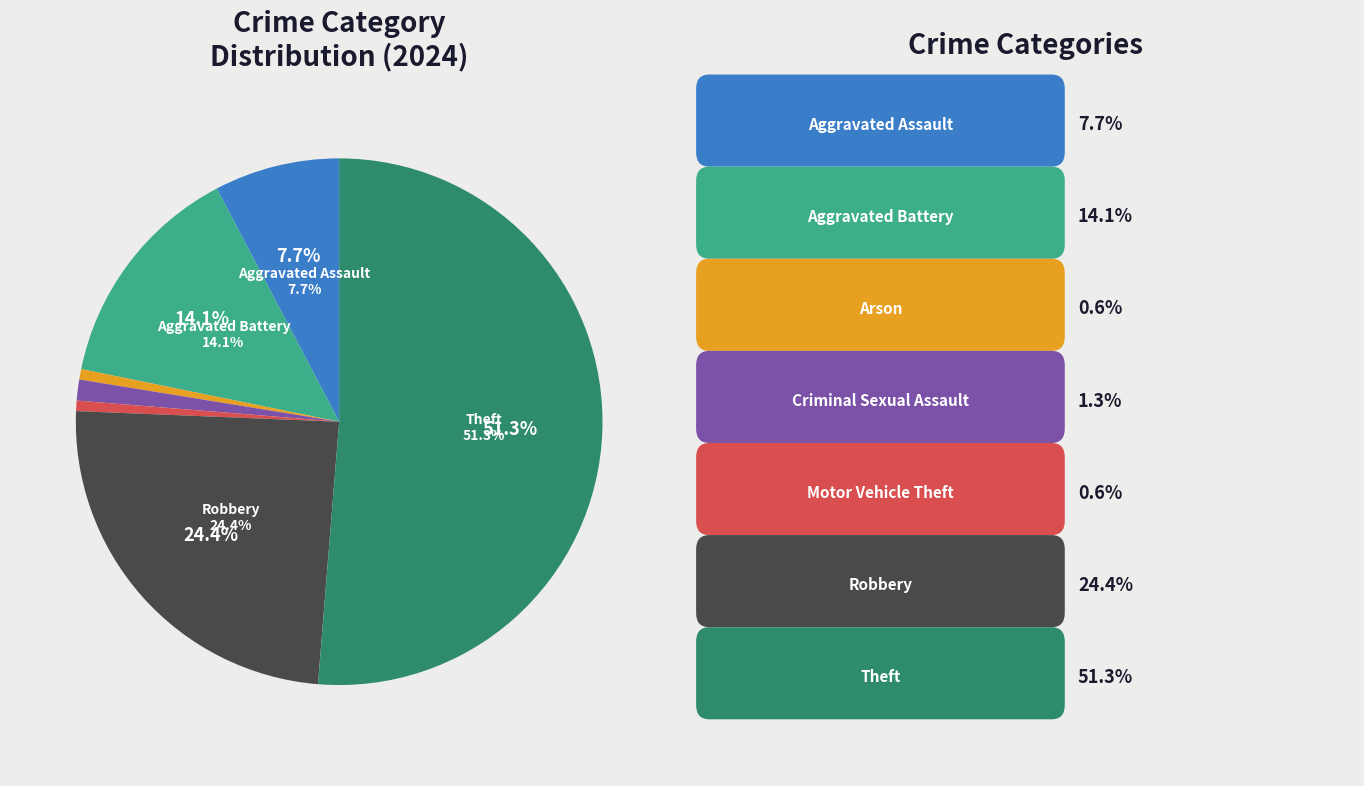

To the nearest percent, what is the difference between the largest and smallest slice percentages?

51%